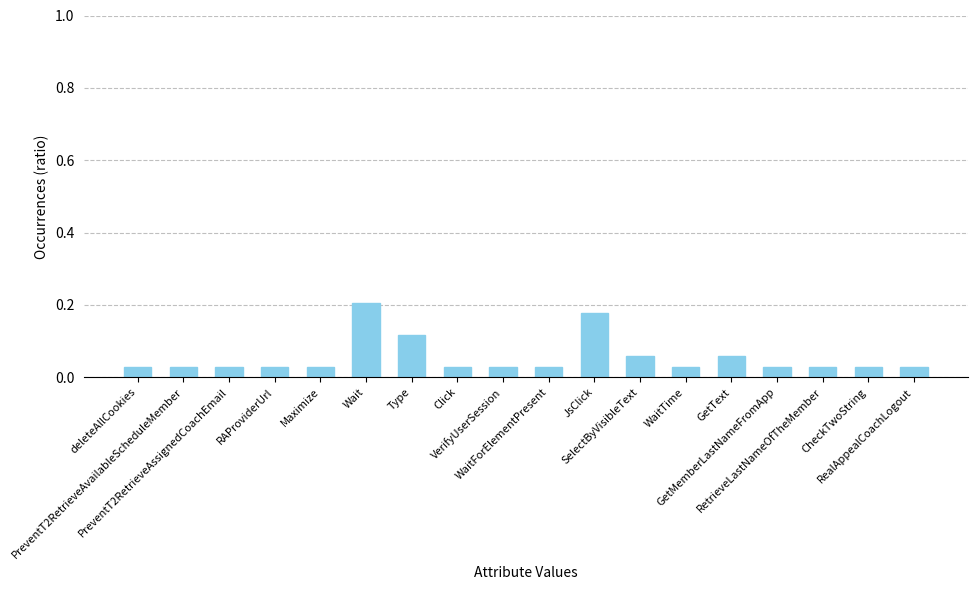

How many distinct data groups are displayed?

1